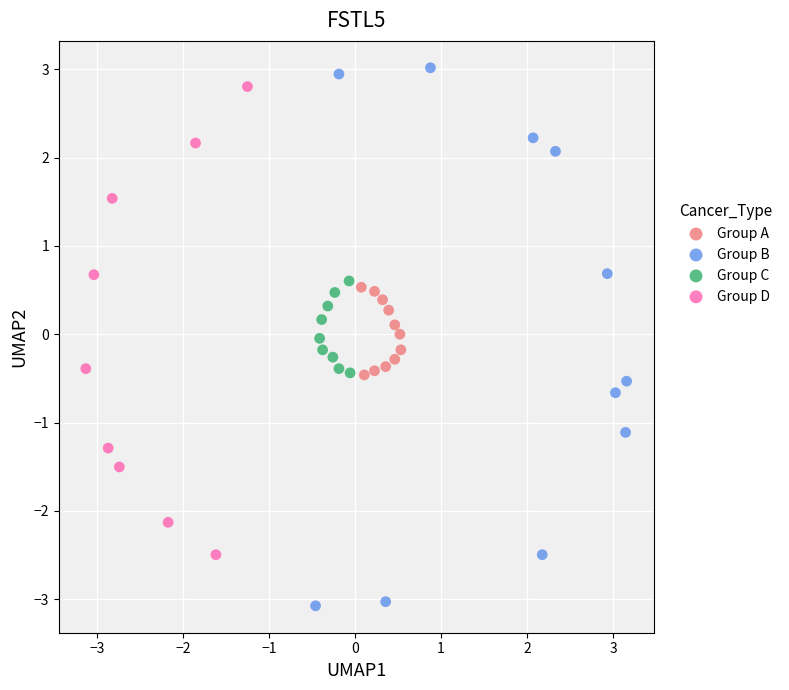

What are all the series names shown in the legend?

Group A, Group B, Group C, Group D